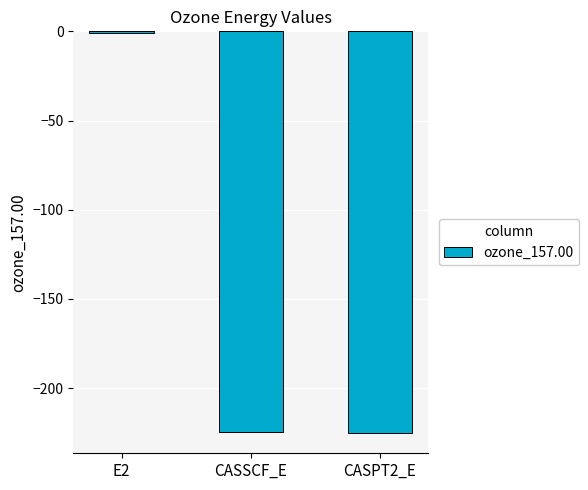

The value at E2 is -0.7. True or false?

True